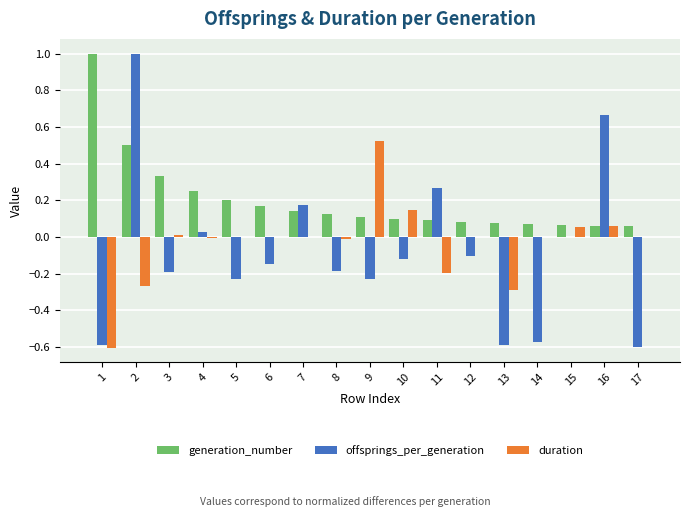

True or false: duration has a value of -0.1 at 11.

False